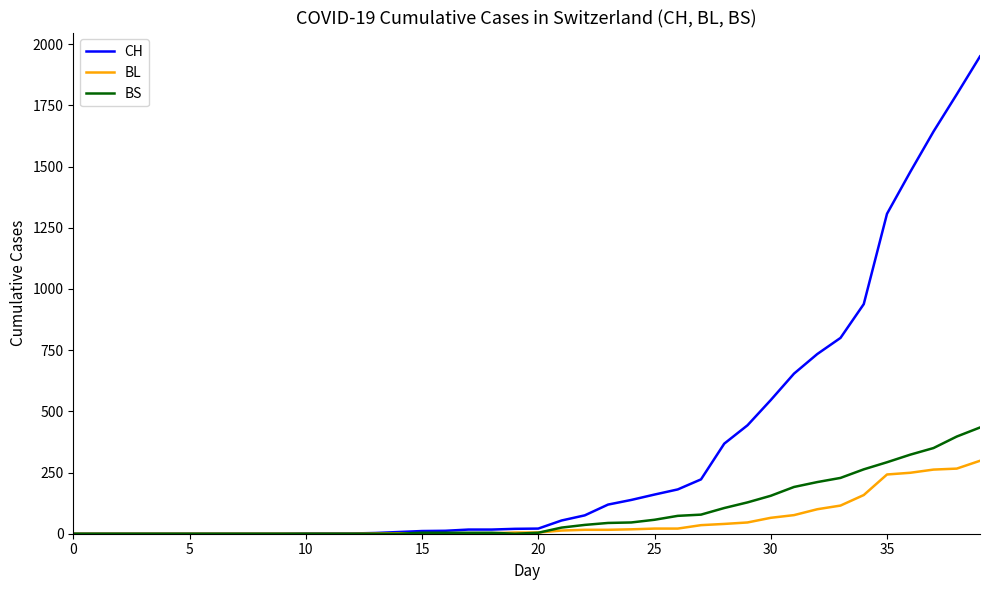

Which series has the largest range (max minus min)?

CH